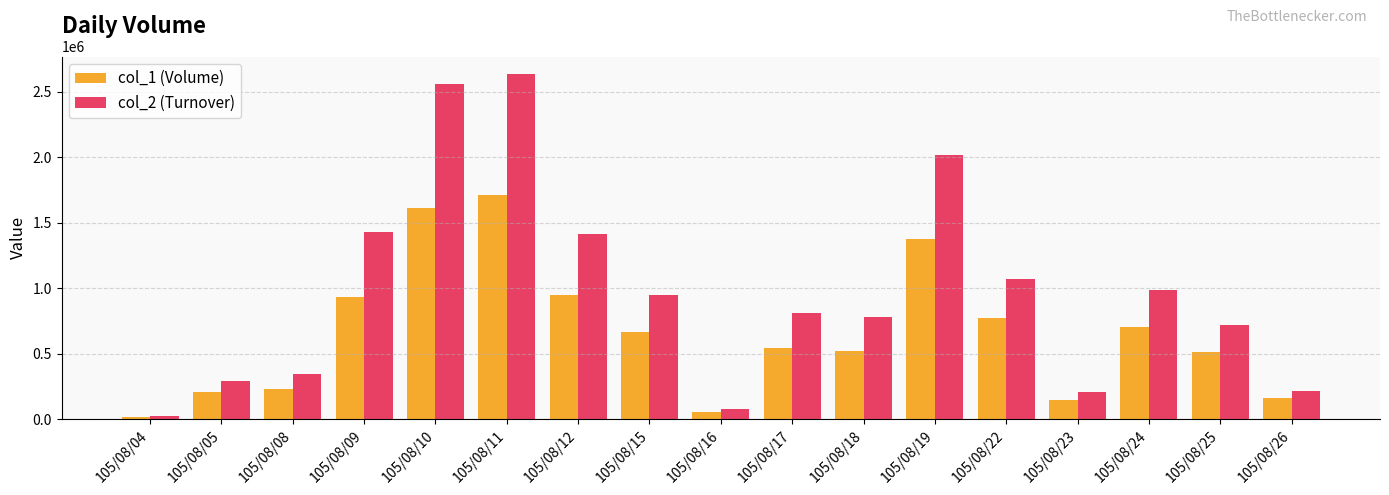

What is the sum of all col_2 (Turnover) values?

16546660